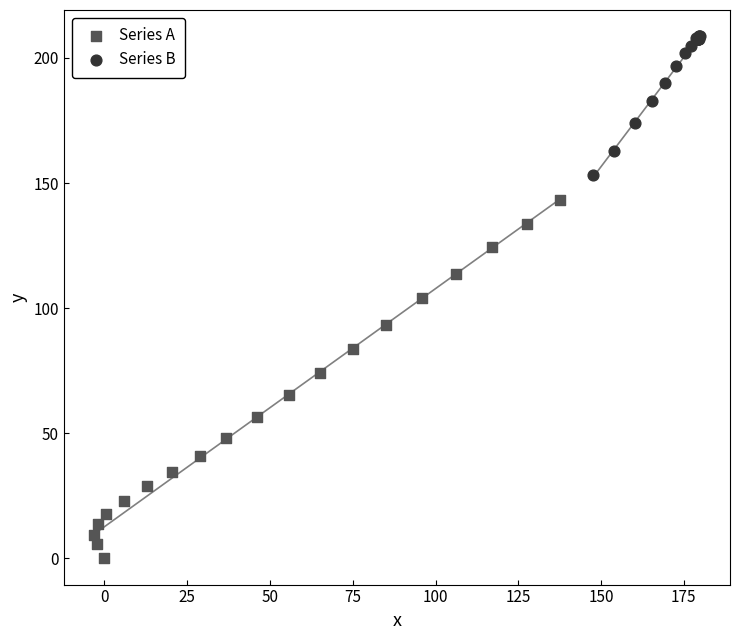

Which series has the widest spread of Y values?

Series A